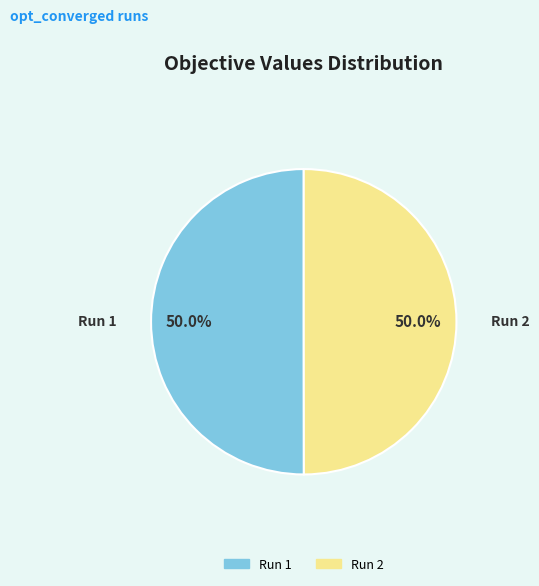

To the nearest percent, what percentage of the pie is Run 2?

50%